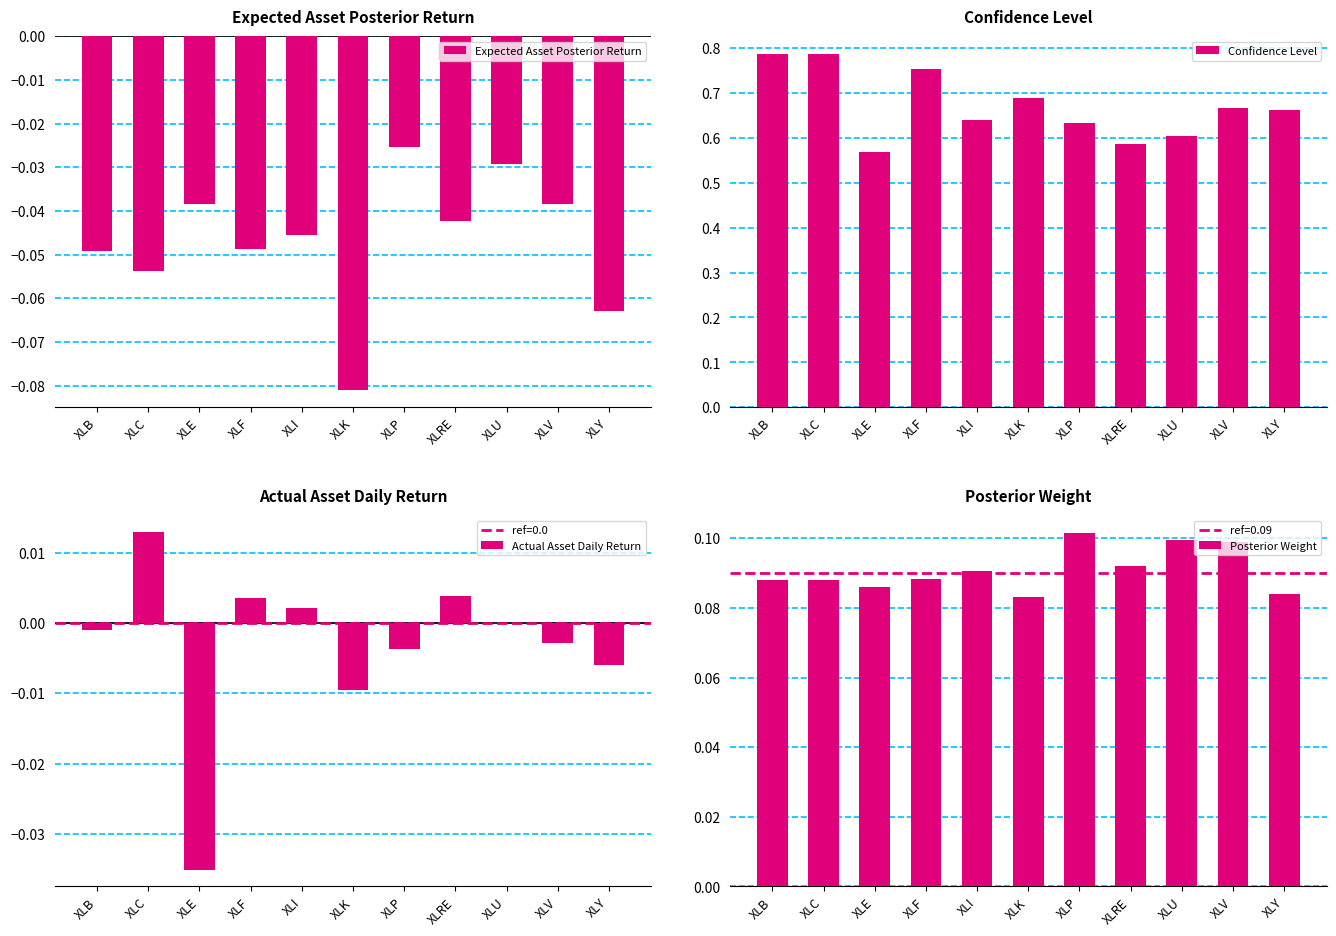

List the series in order of their peak value, highest first.

Confidence Level, Posterior Weight, Actual Asset Daily Return, Expected Asset Posterior Return